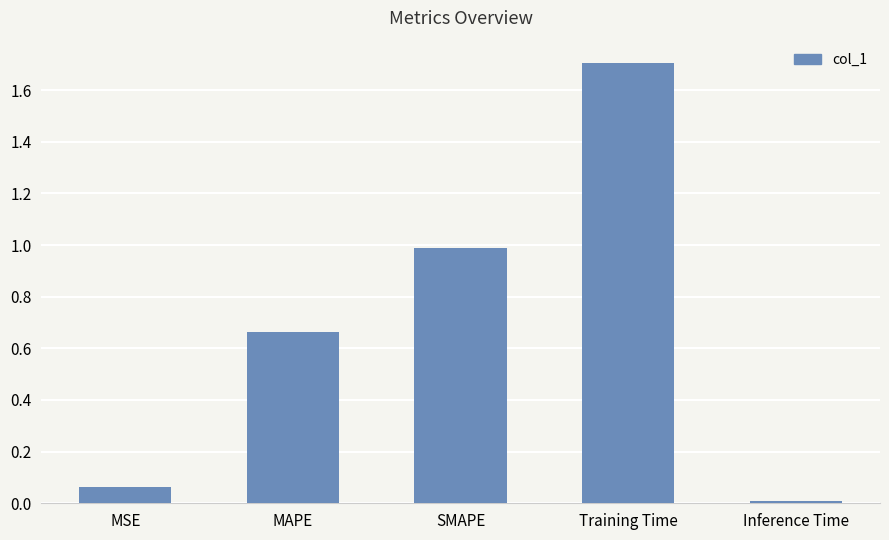

Which category has the lowest value across all series?

Inference Time